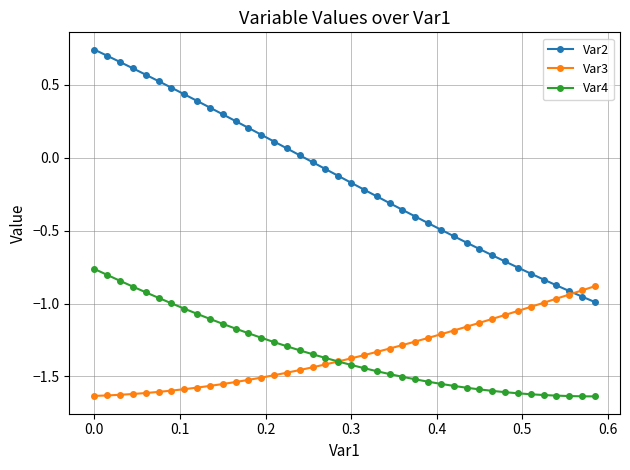

What is the difference between the maximum and minimum values in the Var3 series?

0.8